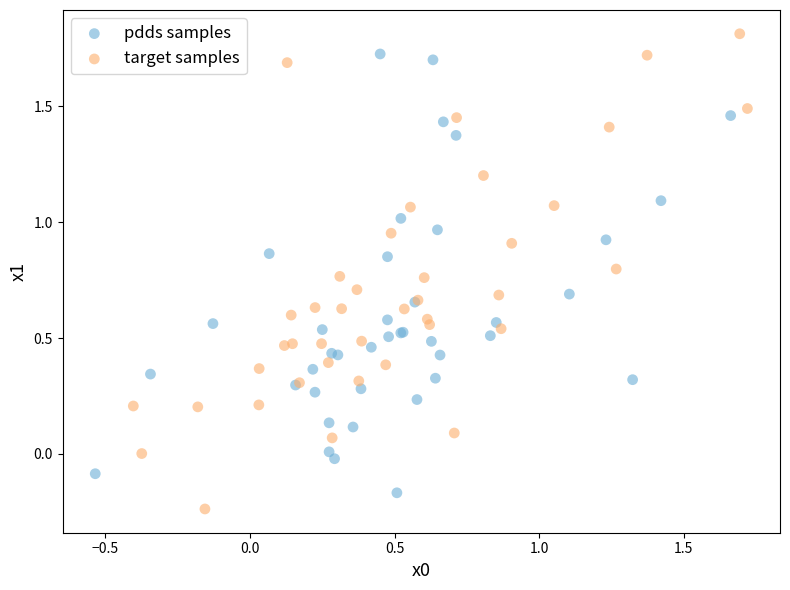

Which series has the widest spread of Y values?

target samples